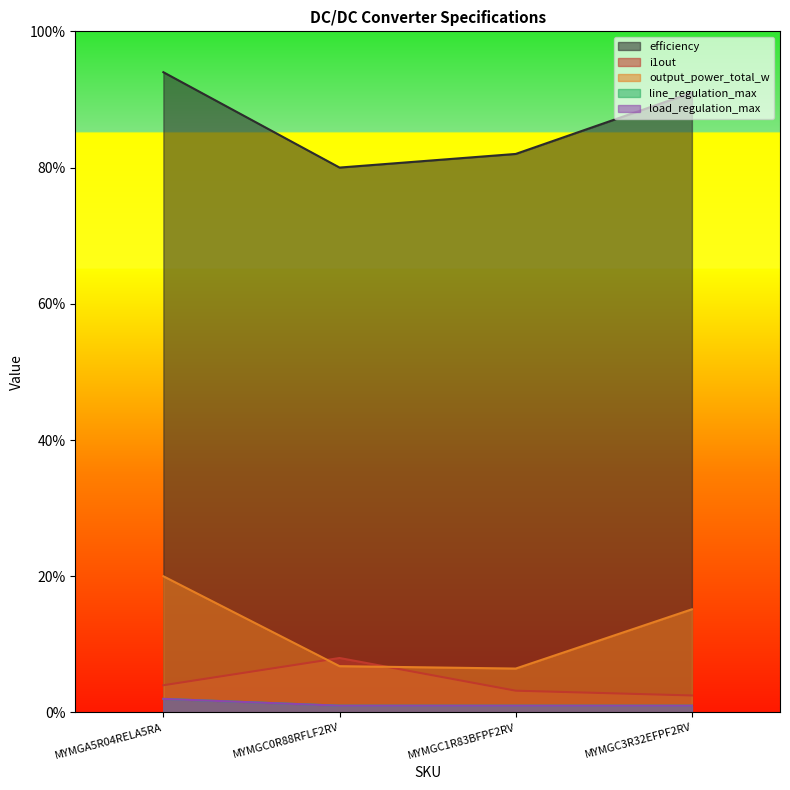

Which series has the largest total across all categories?

efficiency